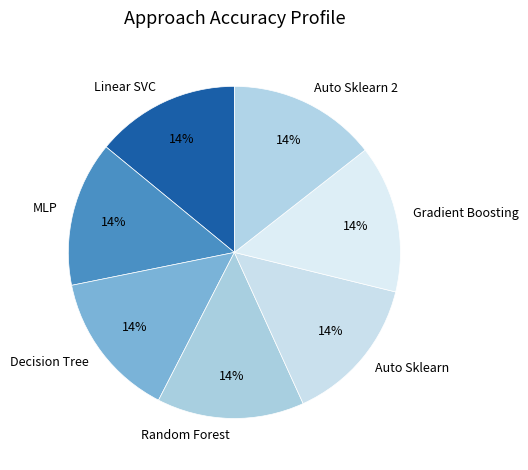

Does any single category account for the majority?

No